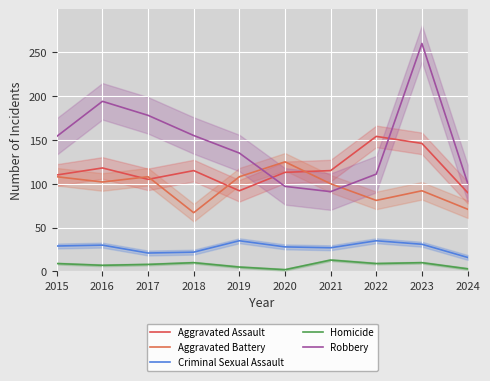

Which has a higher value, 2024 or 2019?

2019